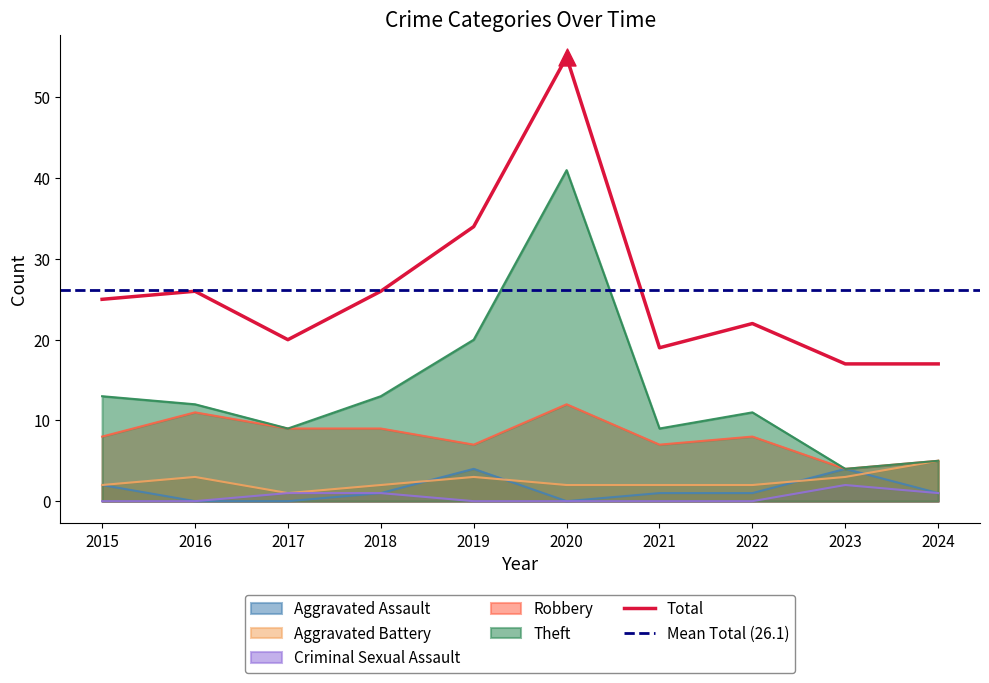

Which series reaches the maximum Y coordinate?

Total